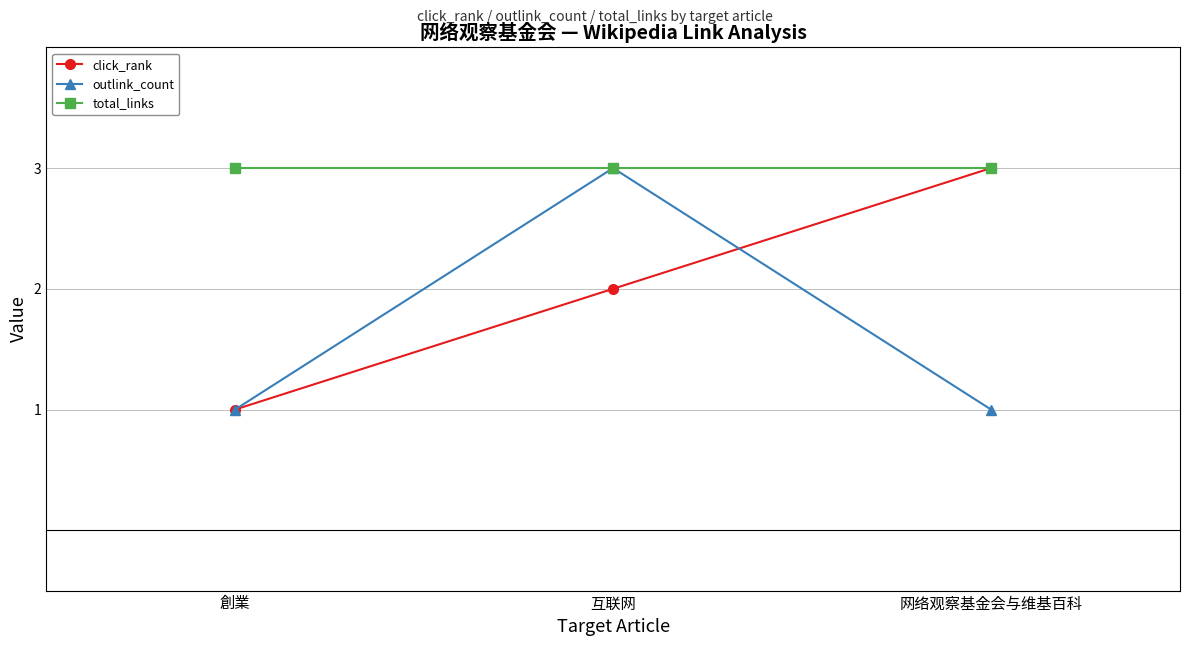

Is this an area chart (filled region under the line)?

No